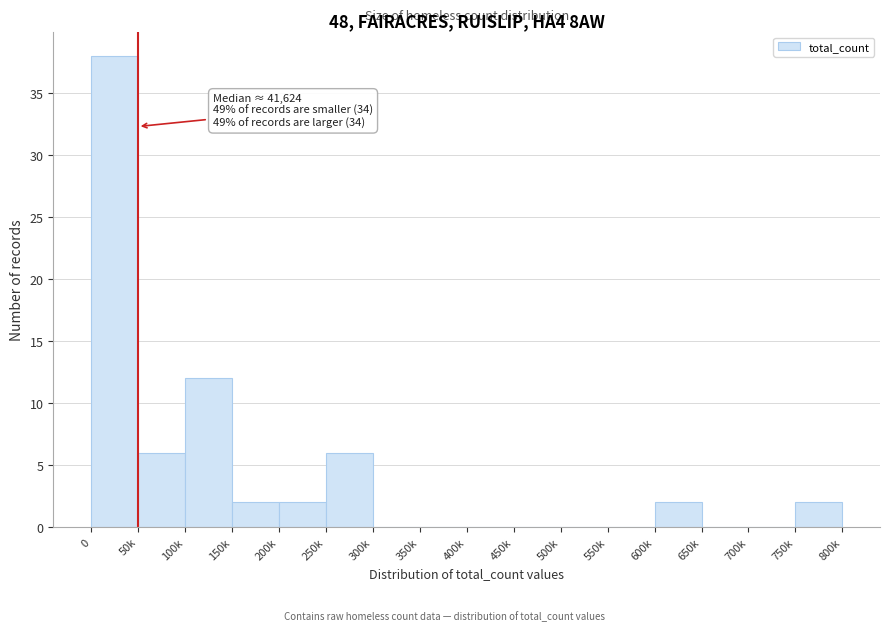

Reading right to left, what are all the values shown in this chart?

750k=2	700k=0	650k=0	600k=2	550k=0	500k=0	450k=0	400k=0	350k=0	300k=0	250k=6	200k=2	150k=2	100k=12	50k=6	0=38